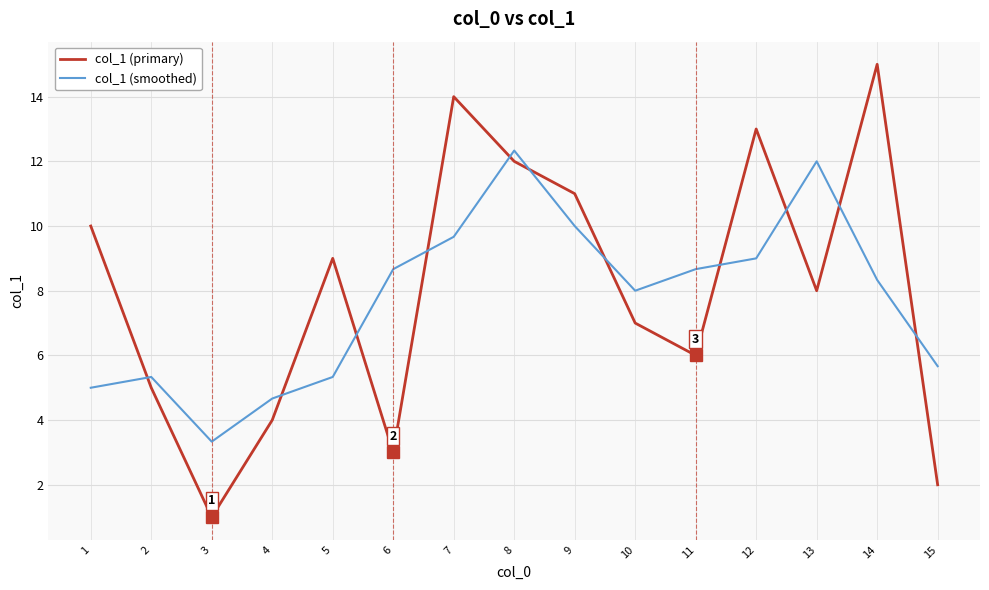

Between which two adjacent categories do col_1 (smoothed) and col_1 (primary) first intersect?

1 and 2